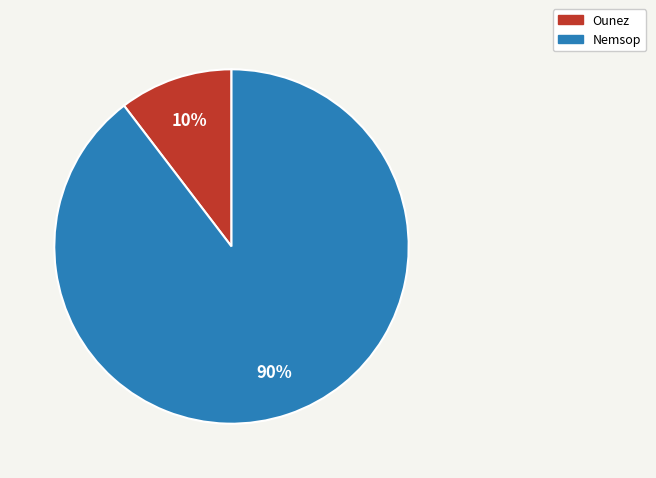

Which slice represents more than half of the pie?

Nemsop